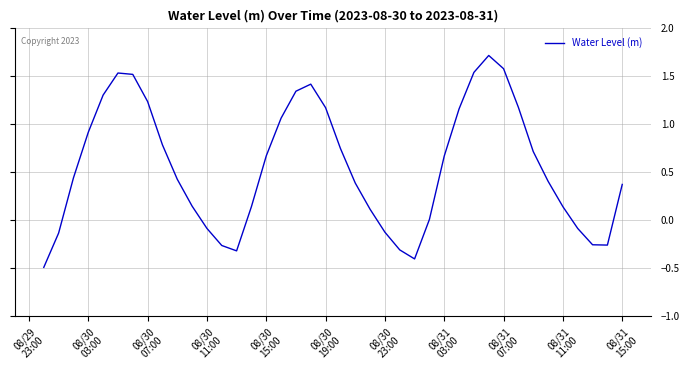

What is the greatest value displayed?

1.7